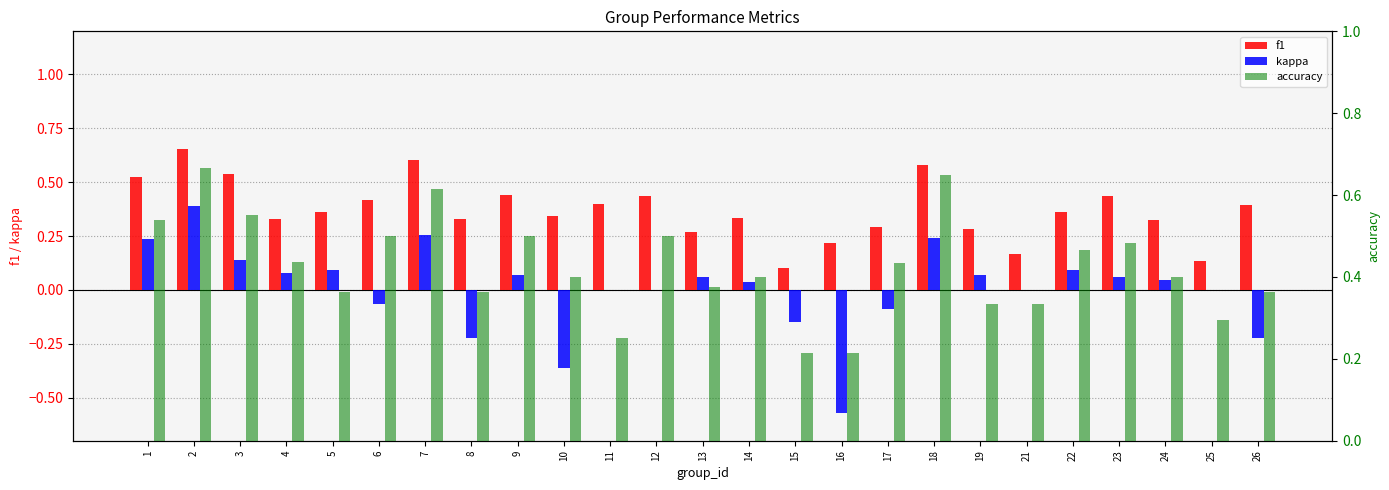

List the series in order of their peak value, highest first.

accuracy, f1, kappa